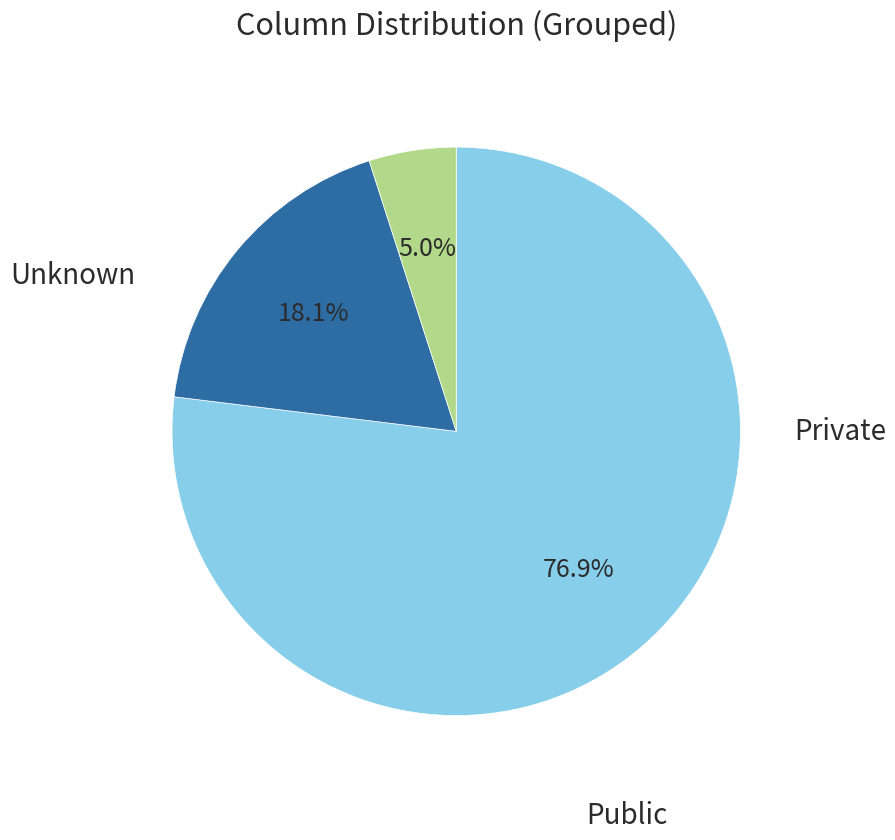

Does any single category account for the majority?

Yes